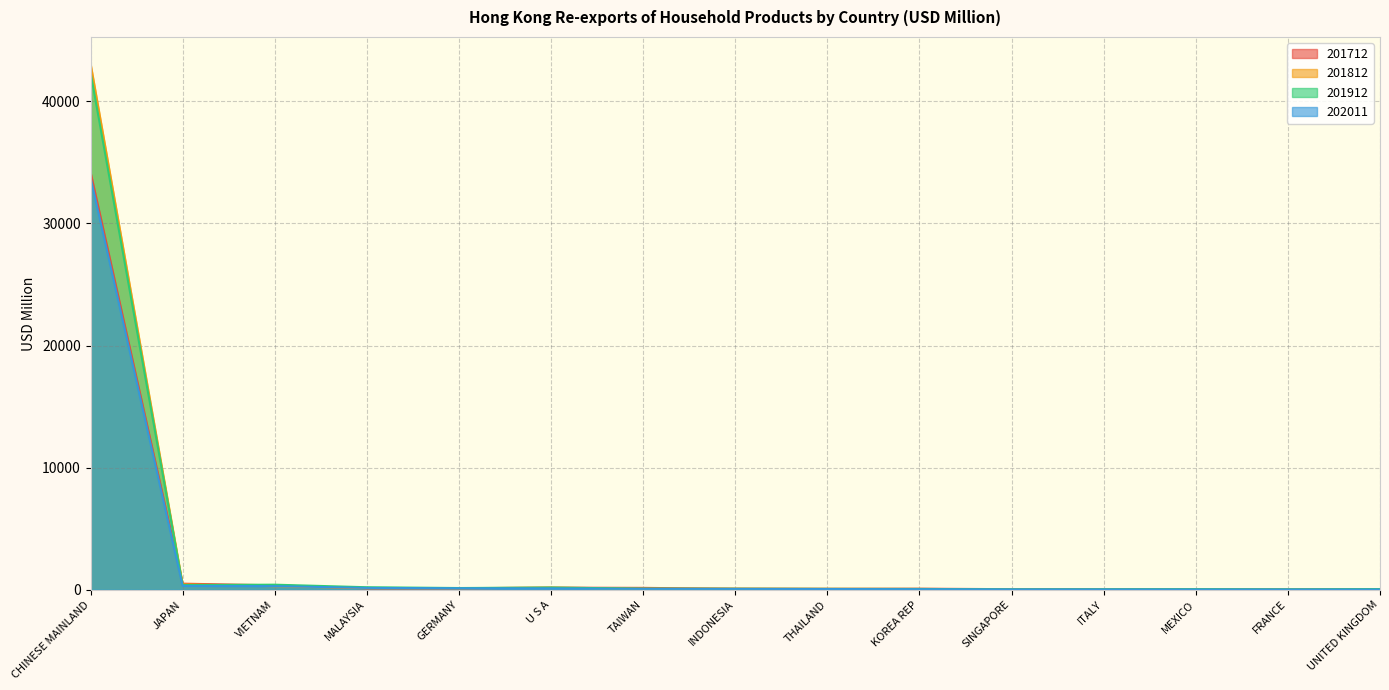

What is the difference between the 201812 values at CHINESE MAINLAND and GERMANY?

42989.4